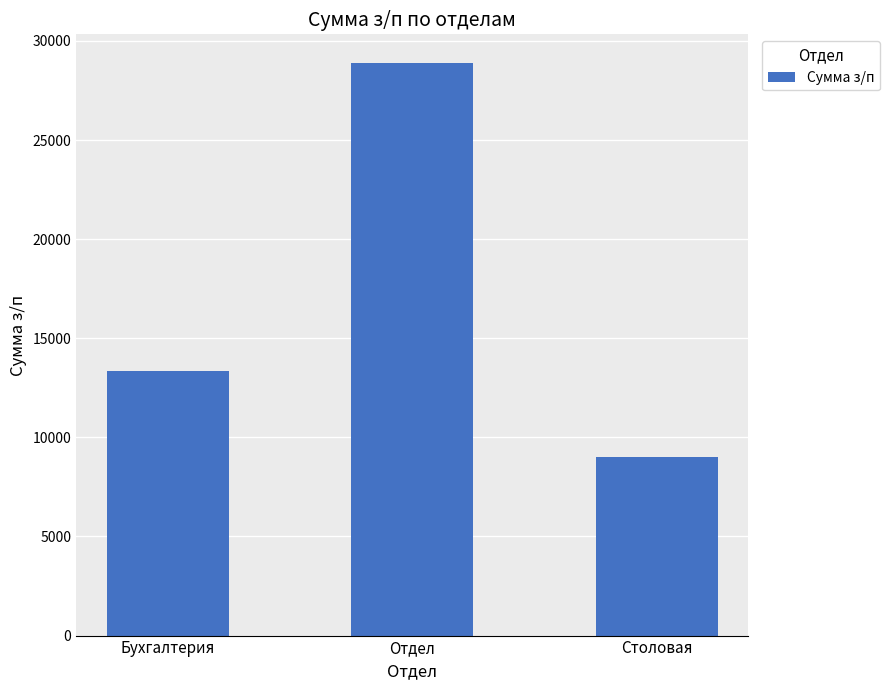

Is it true that the value at Отдел is 28888.1?

True